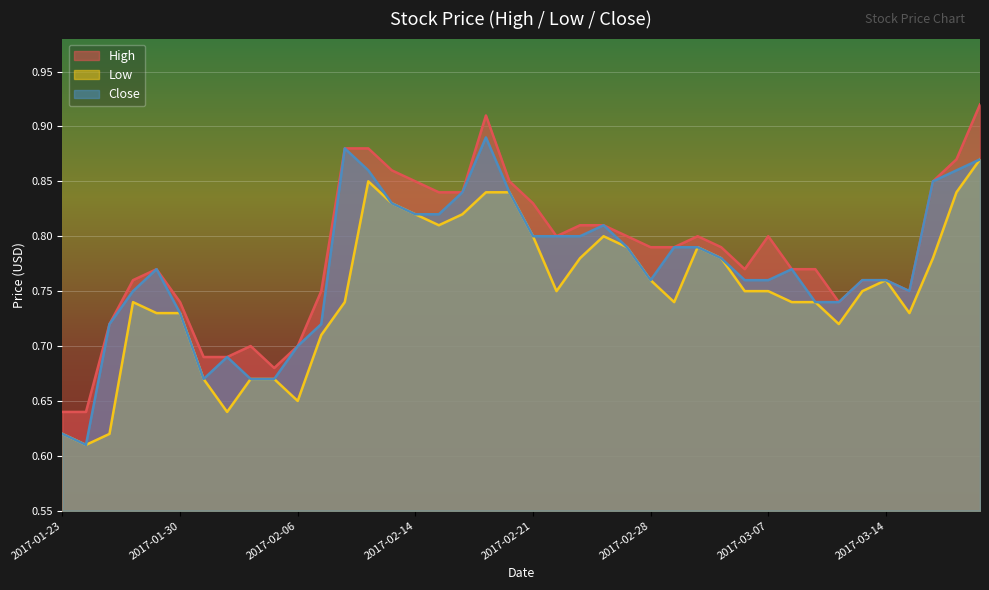

Which series has the largest total across all categories?

High